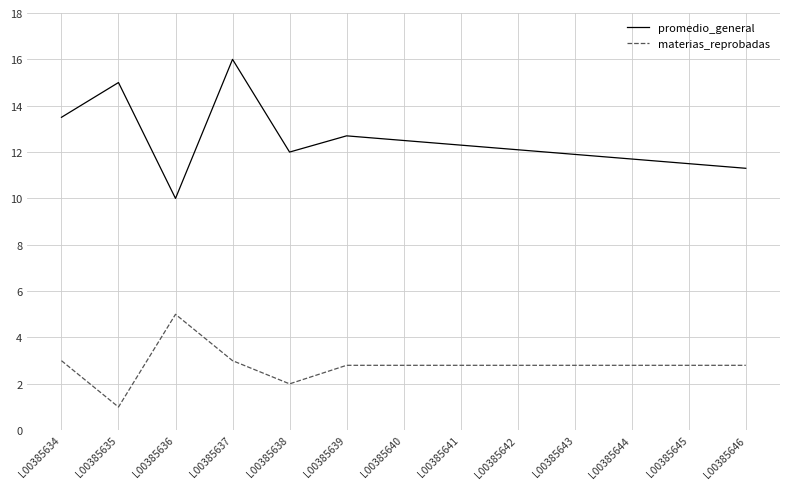

True or false: materias_reprobadas has a value of 1.7 at L00385643.

False